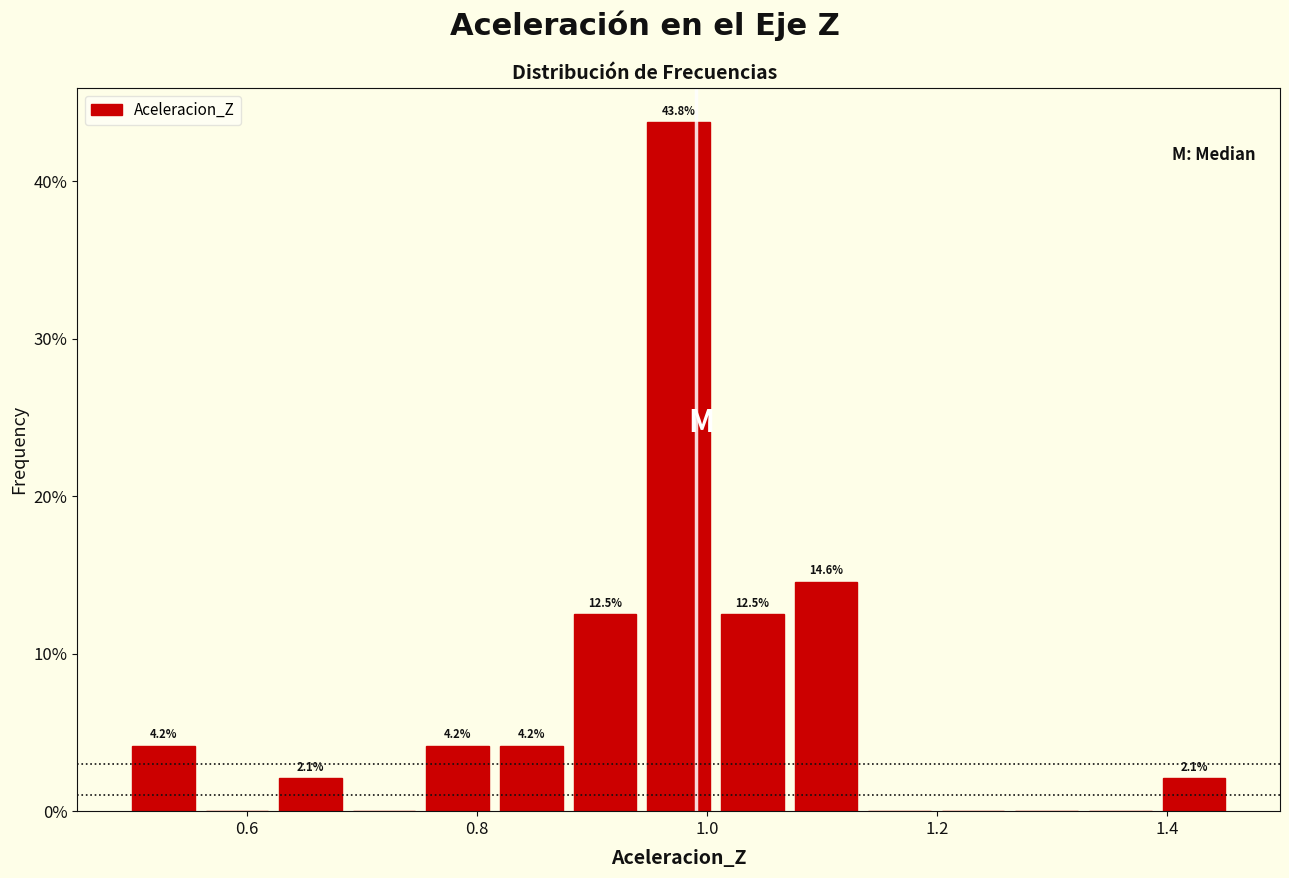

Read against the x-axis, roughly where is the centre of the tallest bar?

0.98